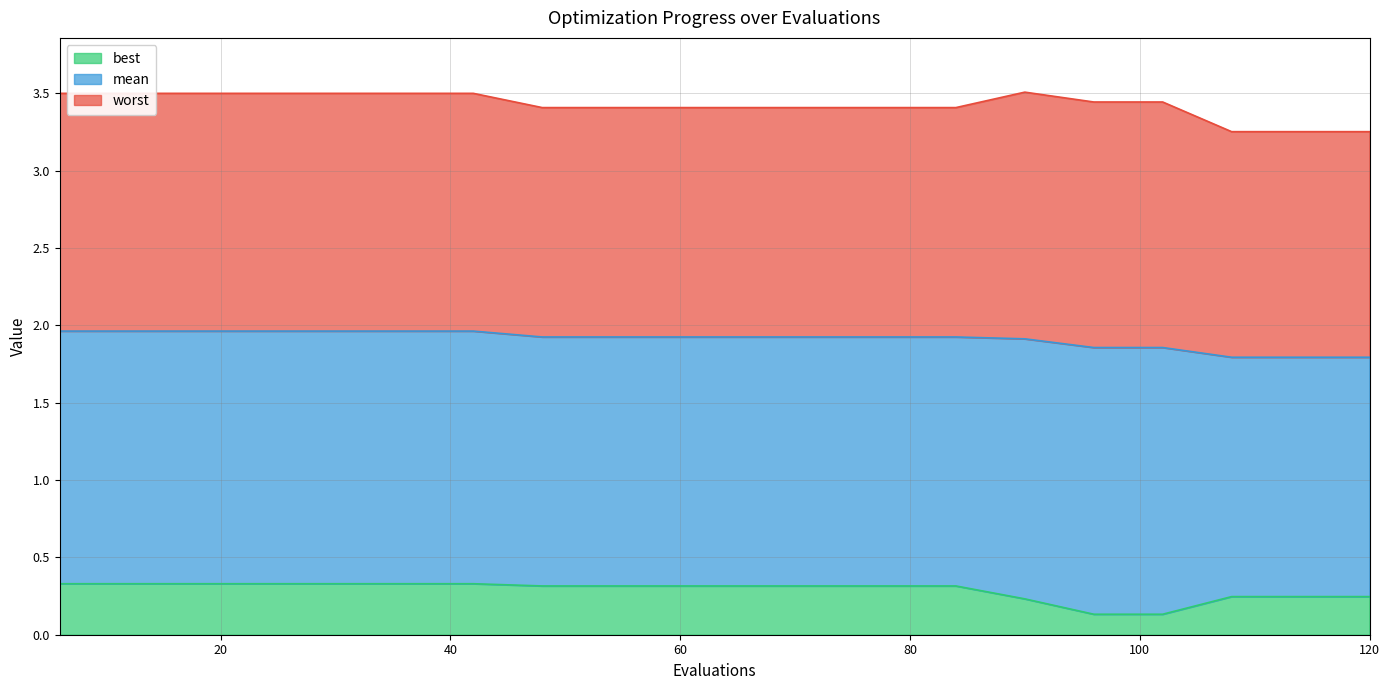

True or false: best has a value of 0.3 at 30.

True